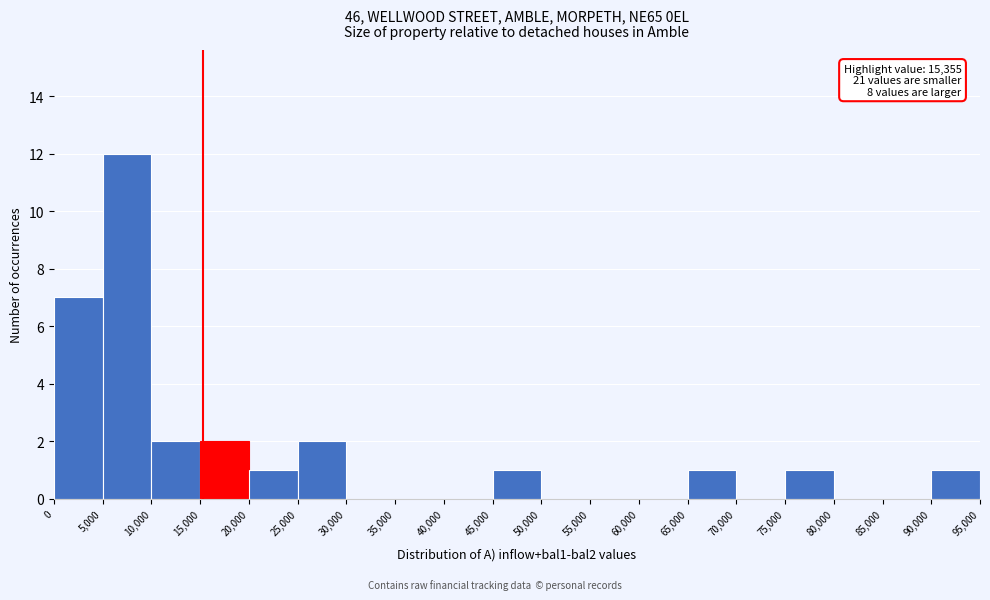

Over which range of the x-axis is the bar tallest?

5,000 to 10,000